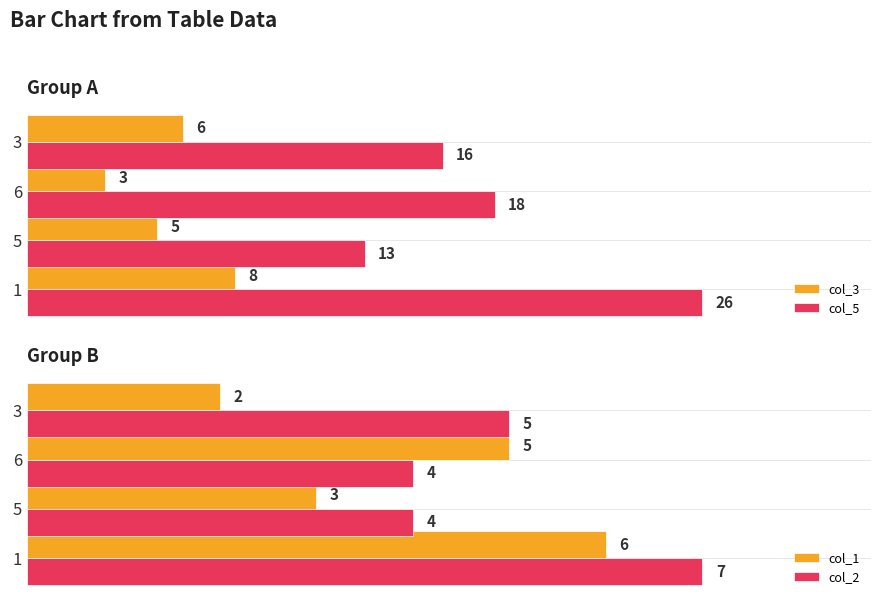

List the labels in order of col_1 value, largest first.

1, 6, 5, 3